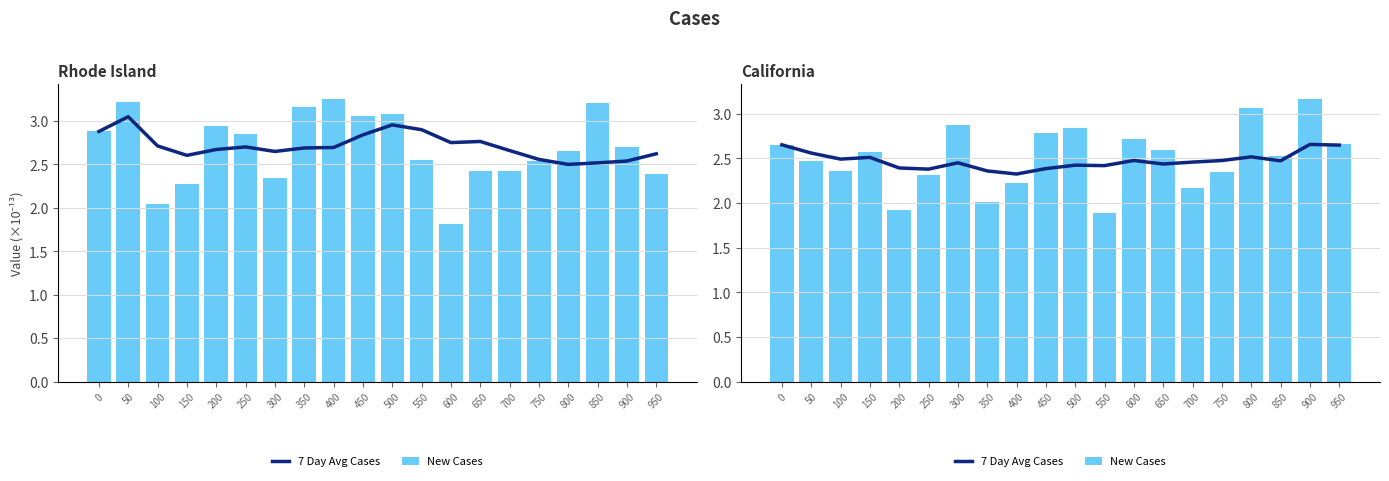

True or false: 7 Day Avg Cases has a value of 2.4 at 200.

True